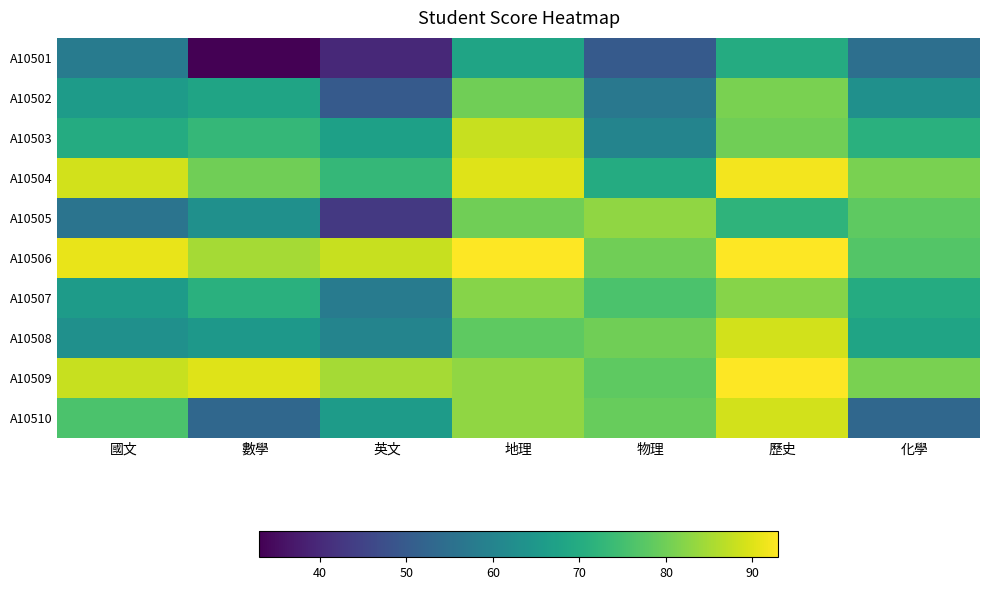

Reading right to left, extract all data points from this chart.

A10501: 化學=55	歷史=70	物理=50	地理=68	英文=40	數學=33	國文=58
A10502: 化學=63	歷史=81	物理=57	地理=80	英文=50	數學=68	國文=66
A10503: 化學=71	歷史=80	物理=60	地理=88	英文=67	數學=73	國文=70
A10504: 化學=81	歷史=92	物理=70	地理=90	英文=73	數學=80	國文=89
A10505: 化學=78	歷史=72	物理=83	地理=80	英文=43	數學=63	國文=56
A10506: 化學=77	歷史=93	物理=80	地理=93	英文=88	數學=85	國文=91
A10507: 化學=70	歷史=82	物理=76	地理=82	英文=58	數學=71	國文=66
A10508: 化學=68	歷史=89	物理=80	地理=78	英文=60	數學=65	國文=63
A10509: 化學=81	歷史=93	物理=78	地理=83	英文=85	數學=90	國文=88
A10510: 化學=53	歷史=89	物理=79	地理=83	英文=66	數學=53	國文=76